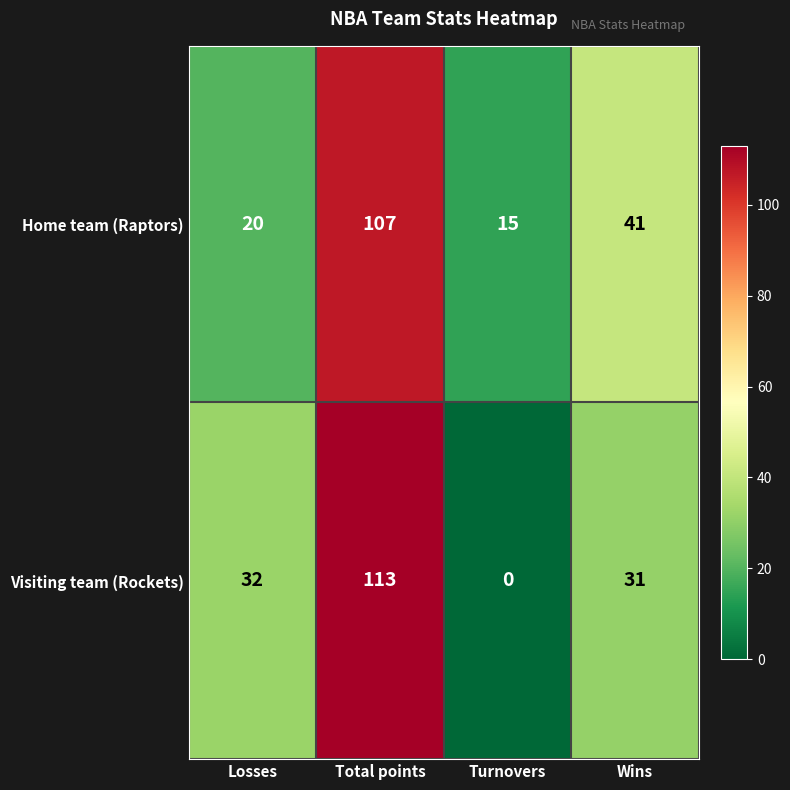

Count the number of categories in the chart.

4